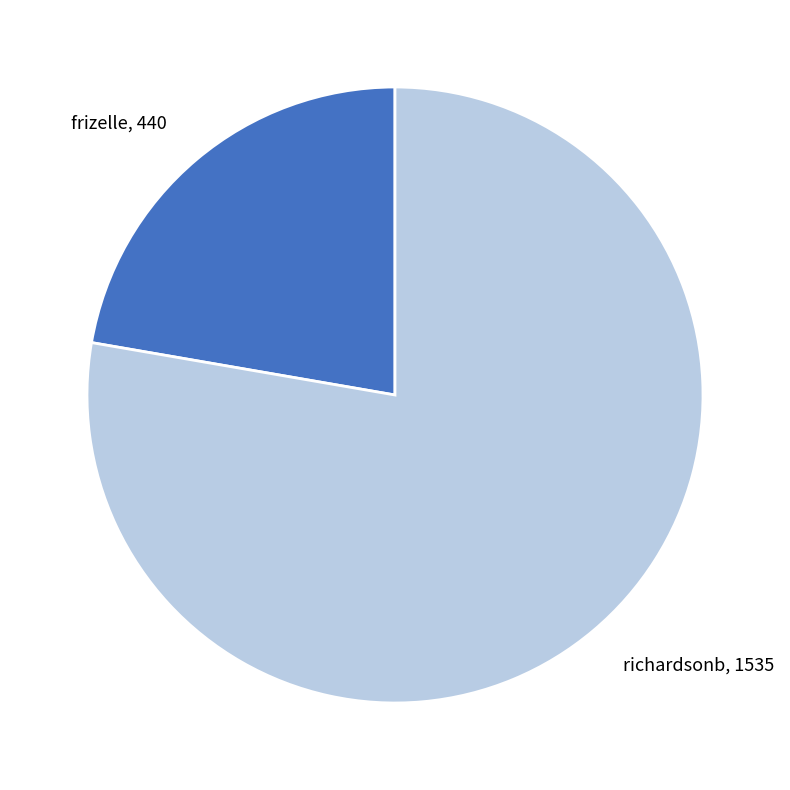

Is it true that frizelle is 31% of the pie?

False